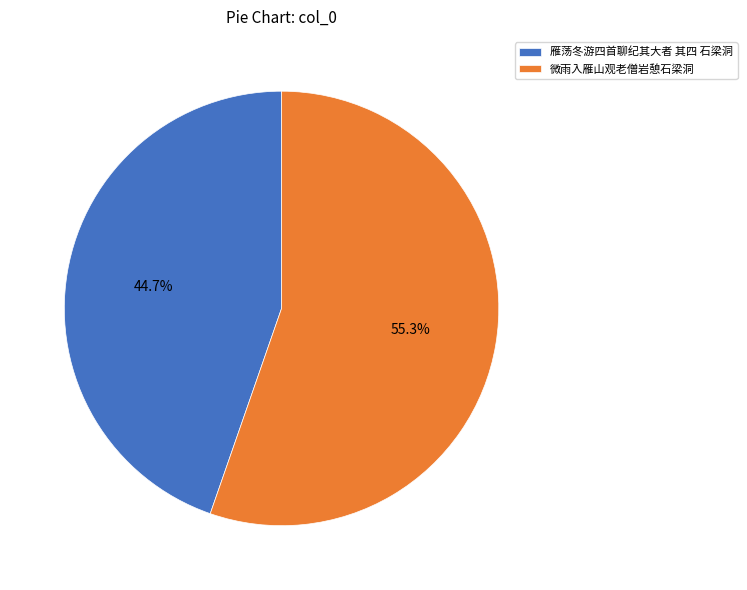

Count the number of slices in the pie.

2